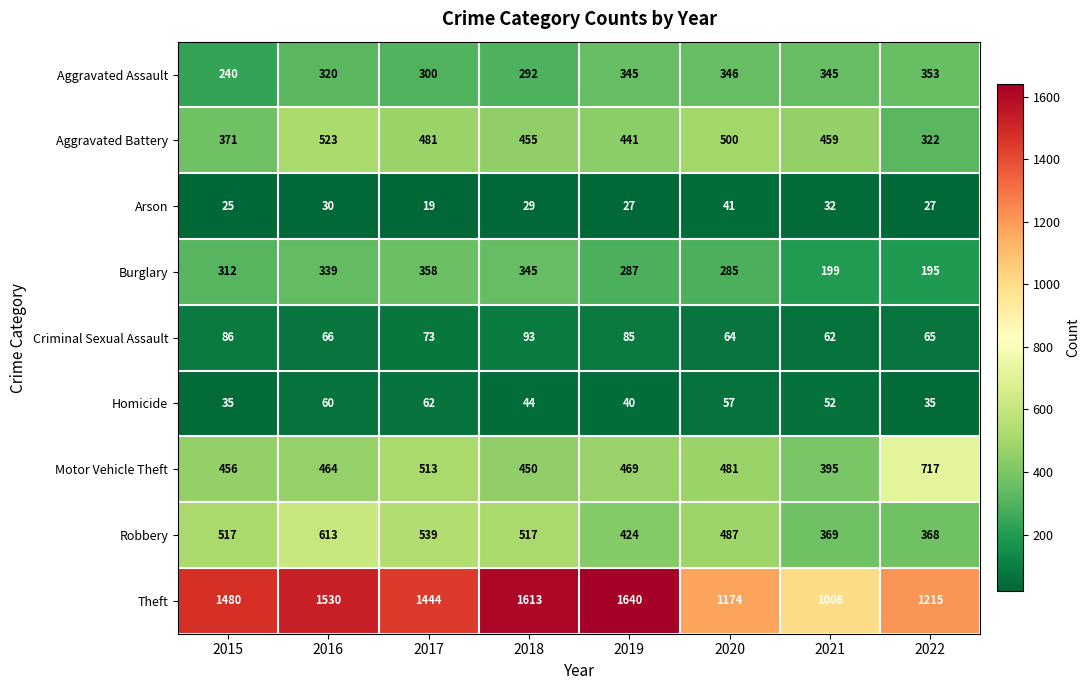

Which series has the largest total across all categories?

Theft